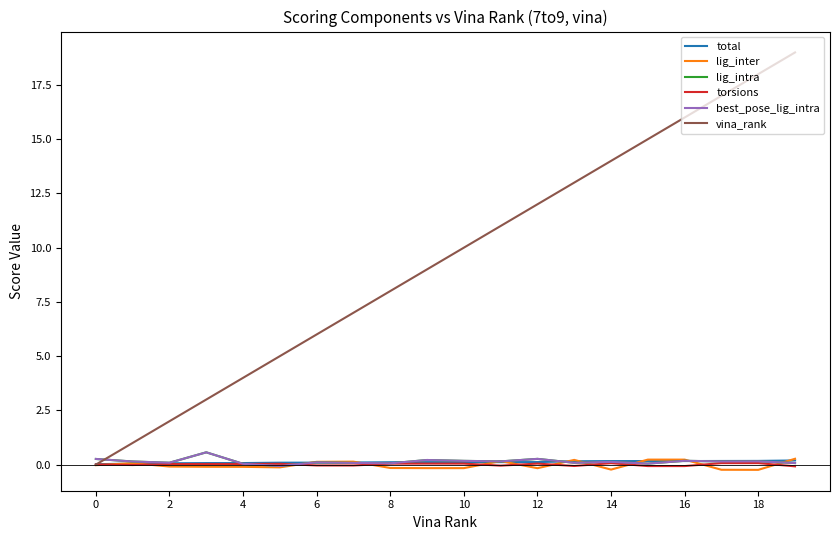

Is this an area chart (filled region under the line)?

No